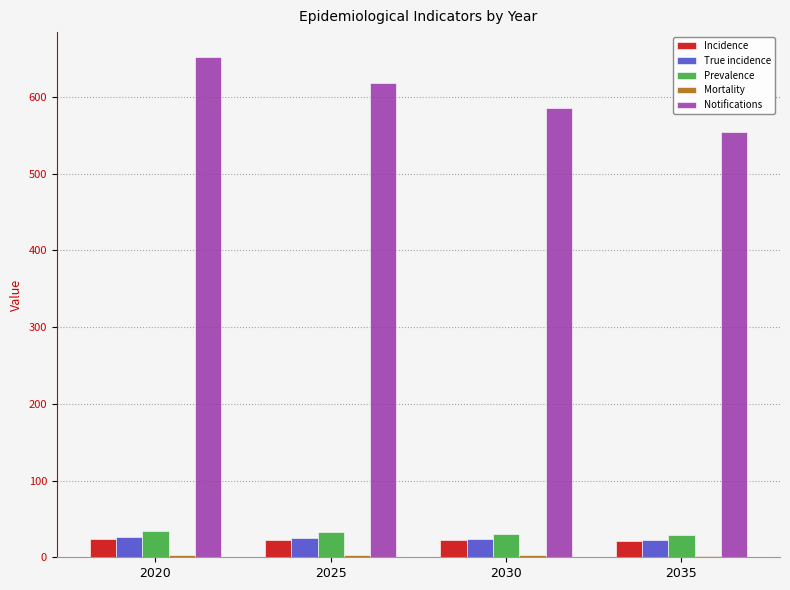

The True incidence series shows 23.4 at 2030. True or false?

True